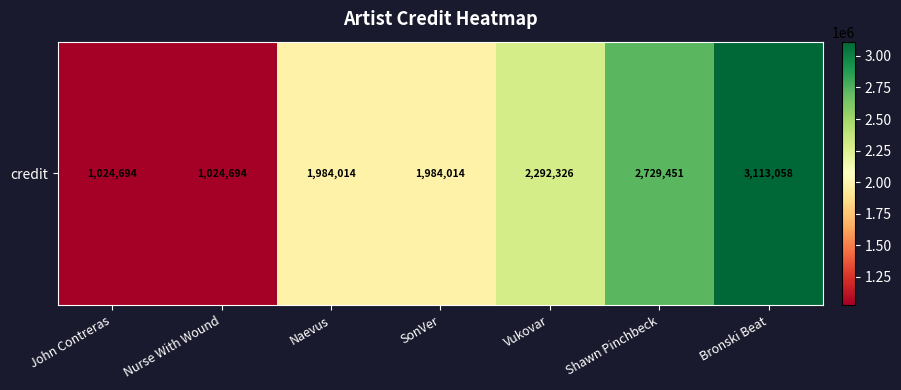

True or false: the data shows 1984014 at SonVer.

True